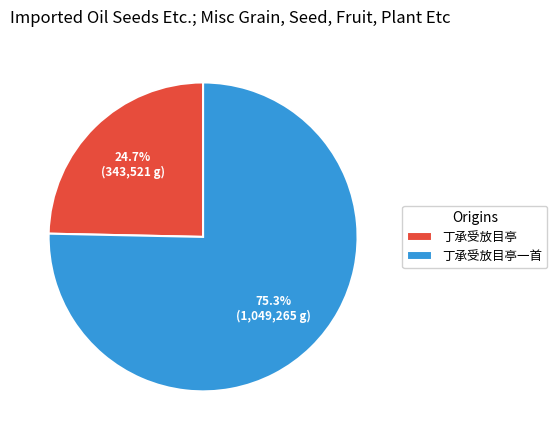

How many slices are in this pie chart?

2